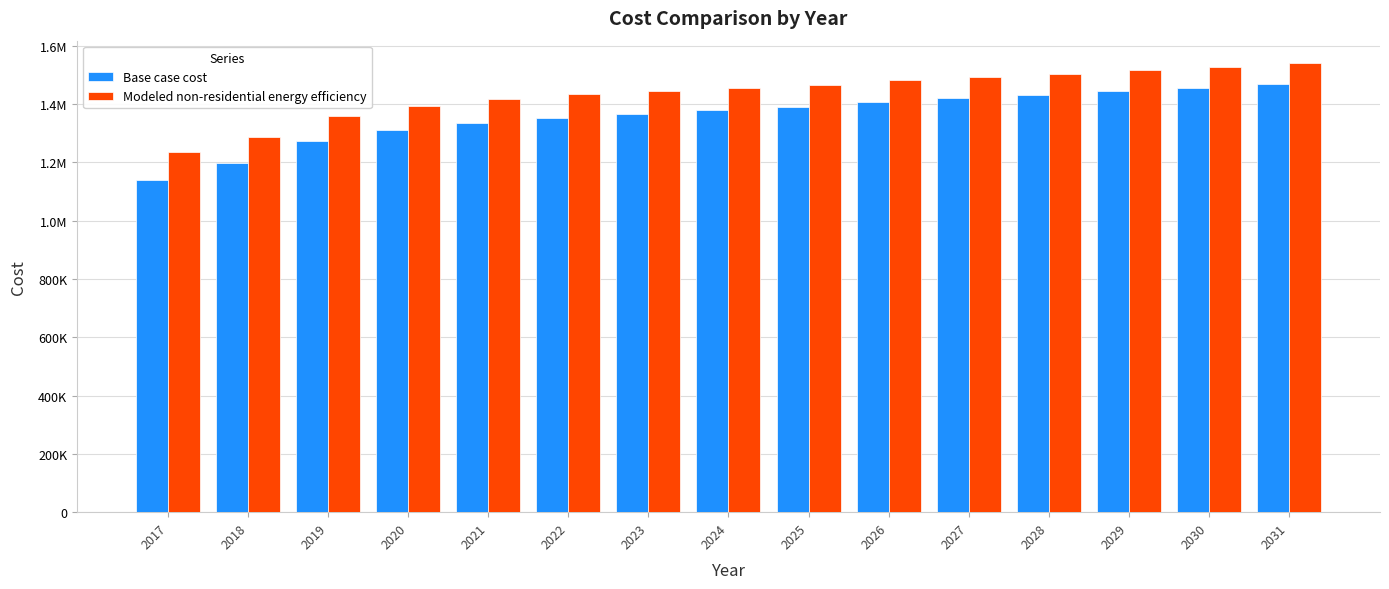

The Base case cost series shows 1405263.2 at 2026. True or false?

True